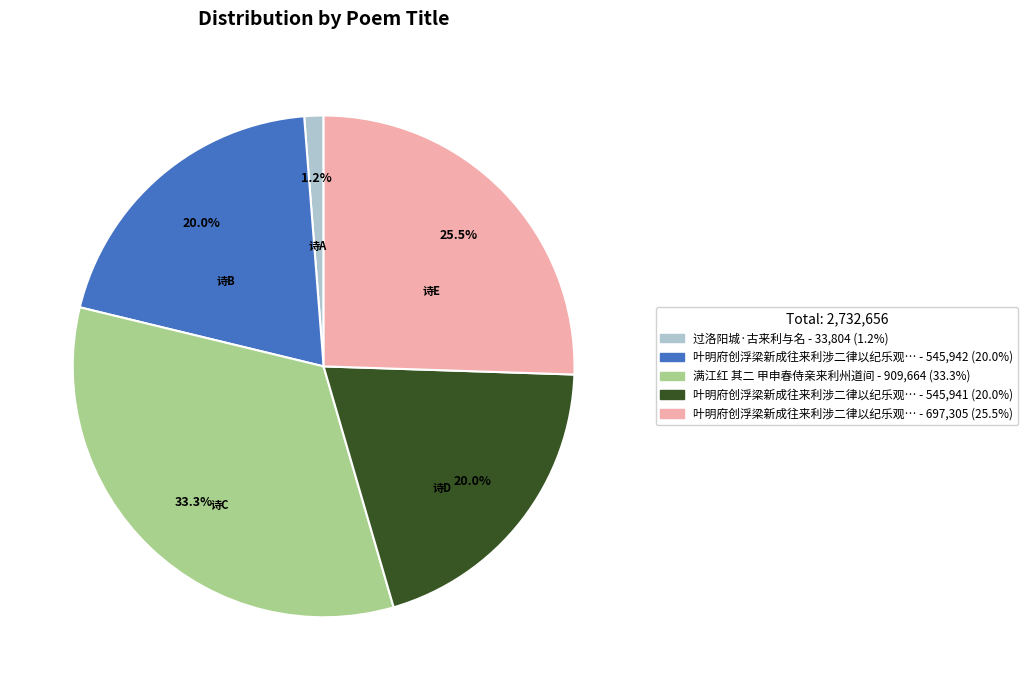

Is there a majority slice in this chart?

No